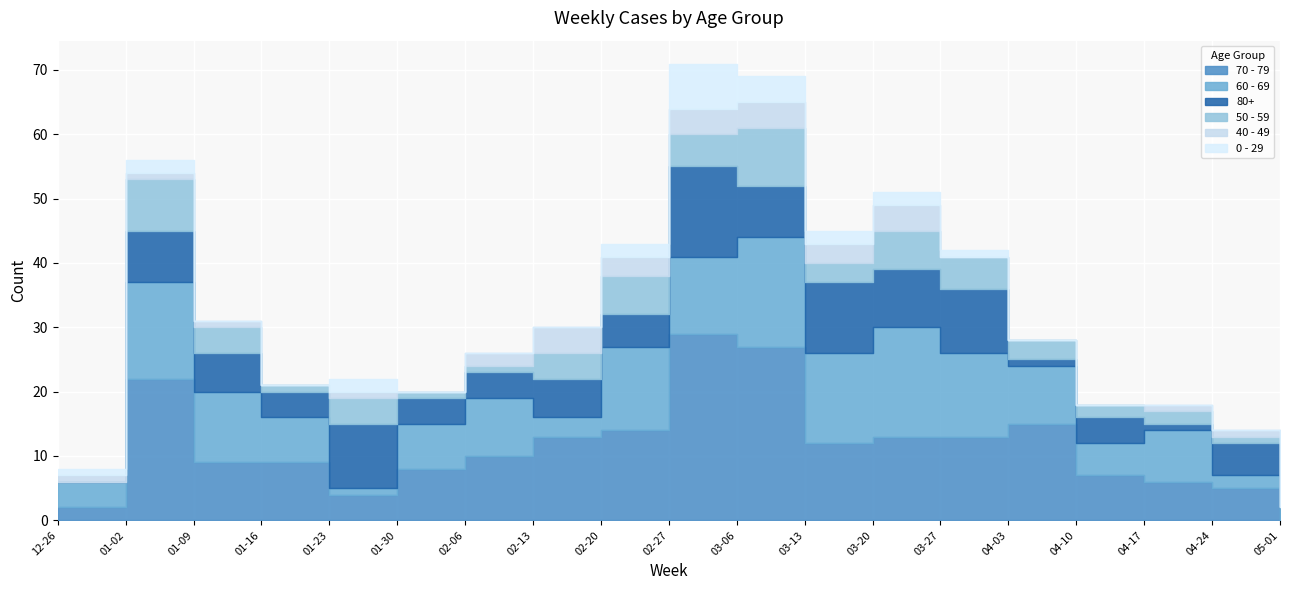

What are all the series names shown in the legend?

70 - 79, 60 - 69, 80+, 50 - 59, 40 - 49, 0 - 29